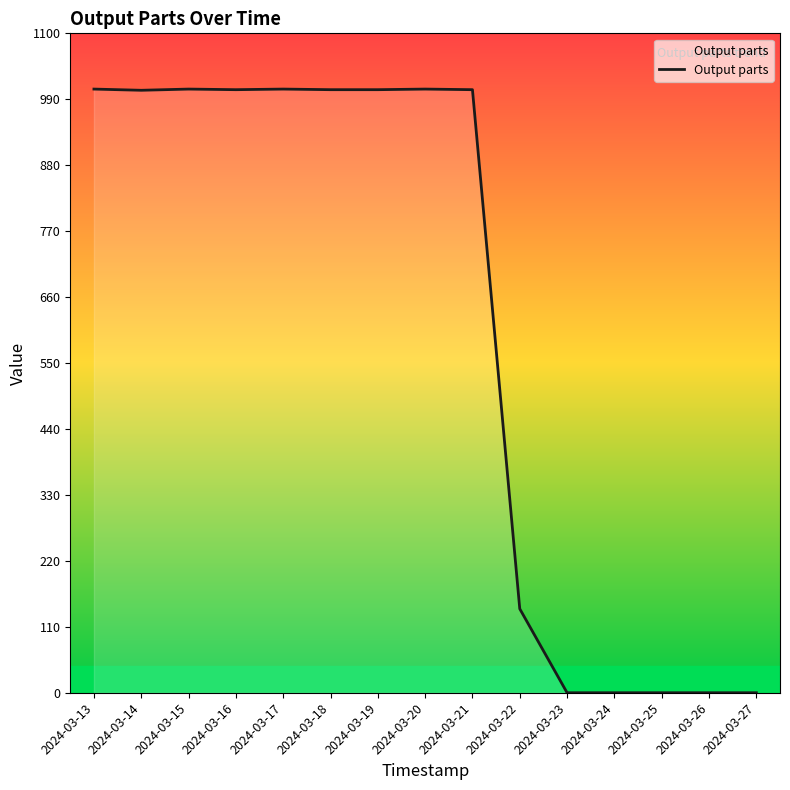

The chart shows a value of 579 at 2024-03-23. True or false?

False